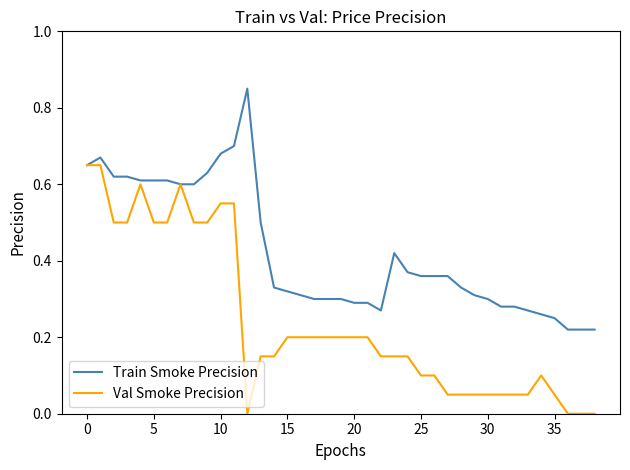

Which series has the largest total across all categories?

Train Smoke Precision